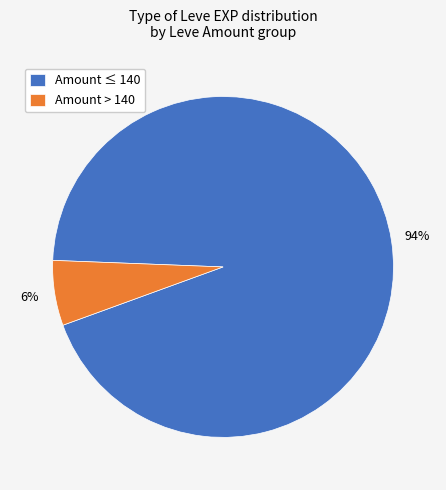

To the nearest percent, what is the difference between the largest and smallest slice percentages?

88%